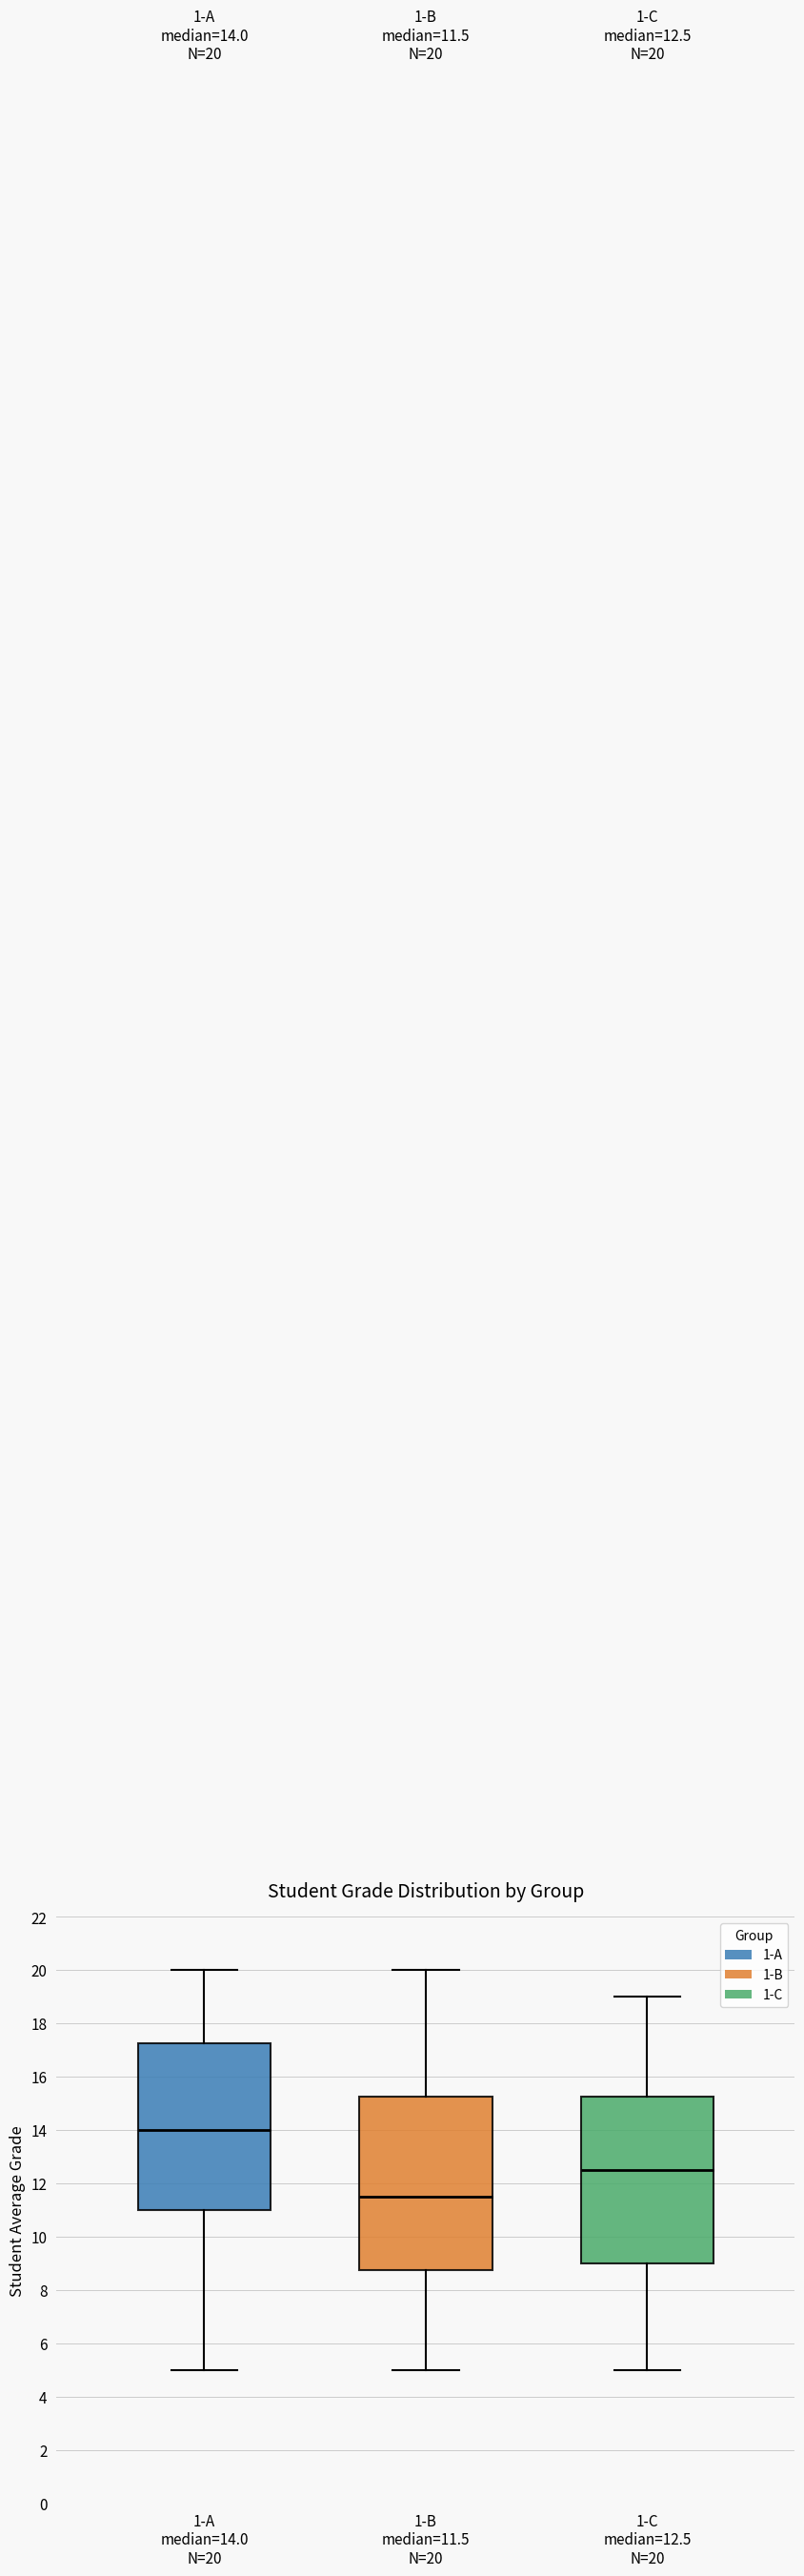

Comparing the boxes themselves (not the whiskers), which one is the tallest?

1-B median=11.5 N=20